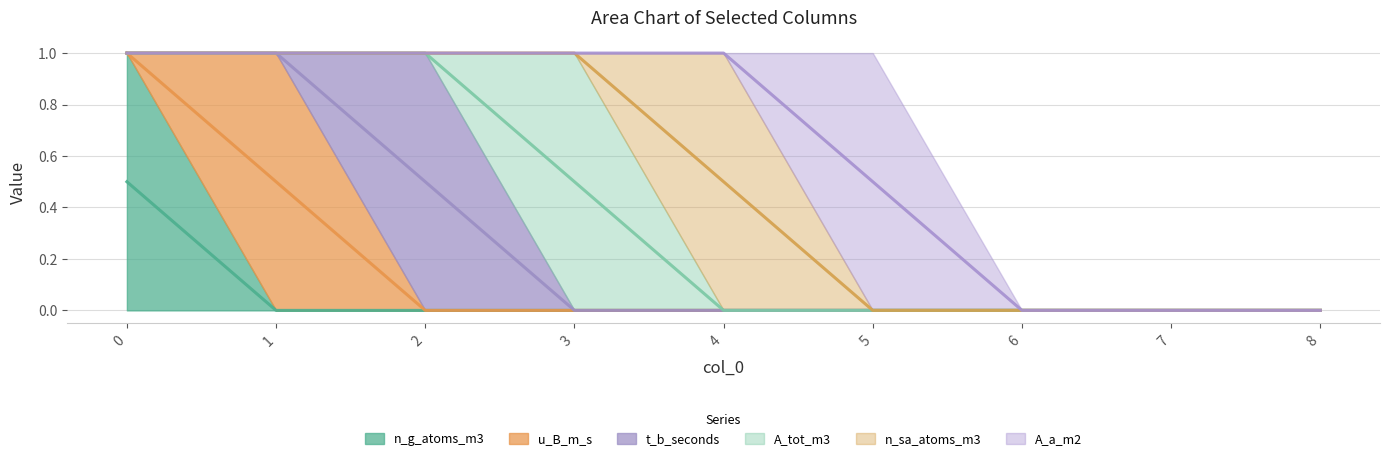

The value of A_a_m2 at 5 is 1. True or false?

False